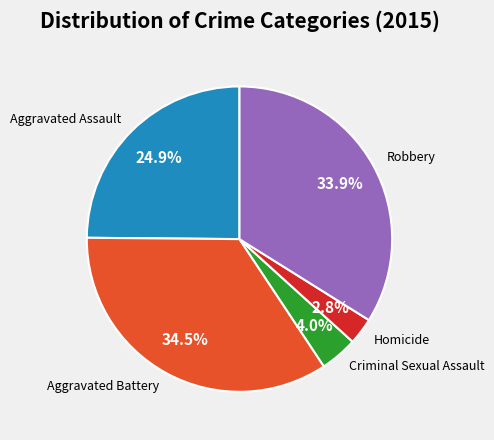

How many segments does this pie chart have?

5